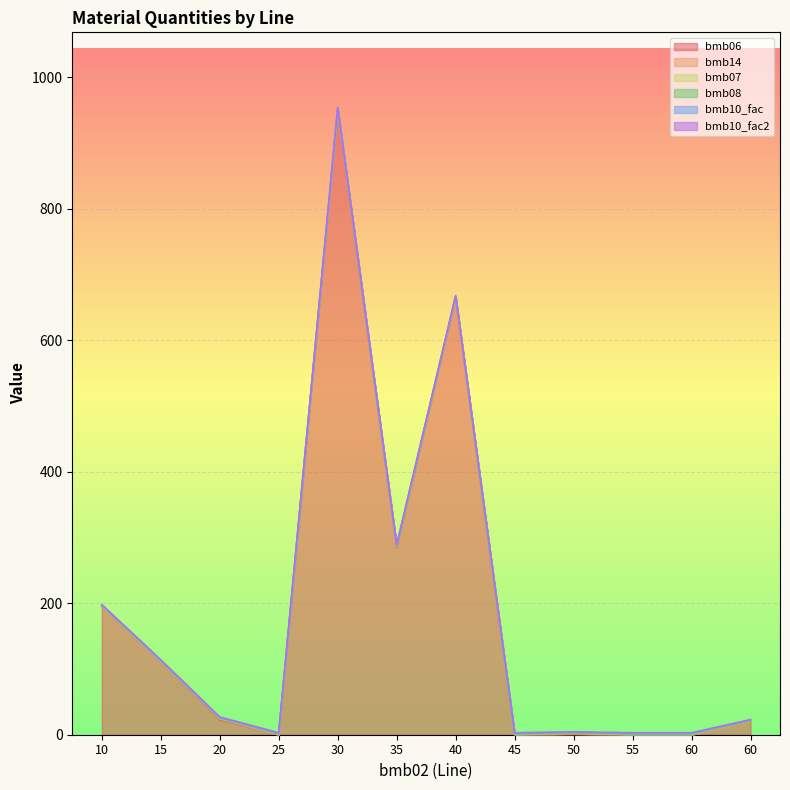

Is the value of bmb14 at 60 greater than the value of bmb08 at 10?

No